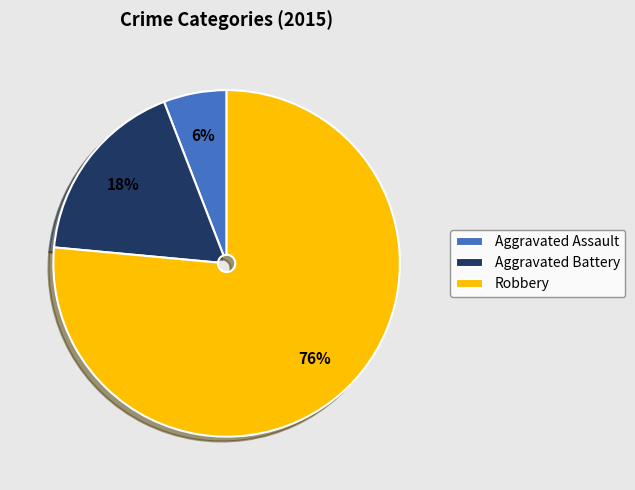

Is Aggravated Assault the majority of the pie?

No